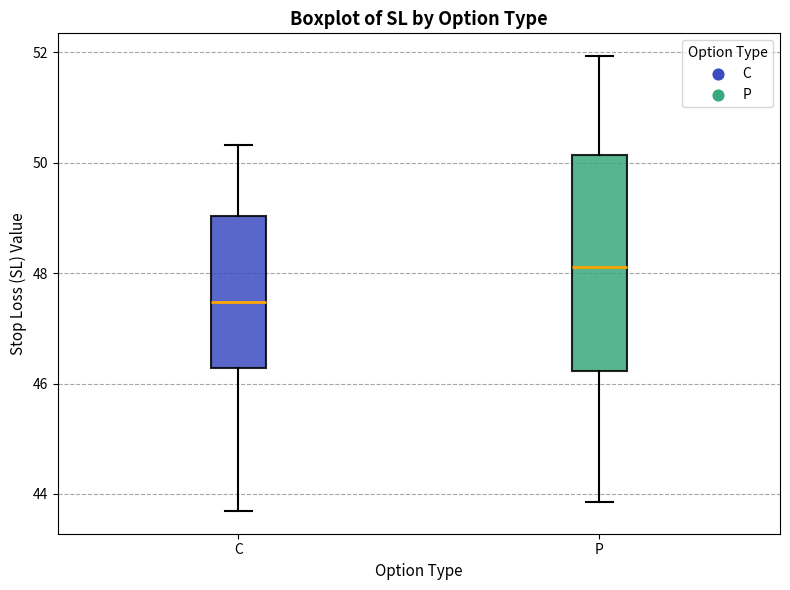

Comparing the boxes themselves (not the whiskers), which one is the tallest?

P